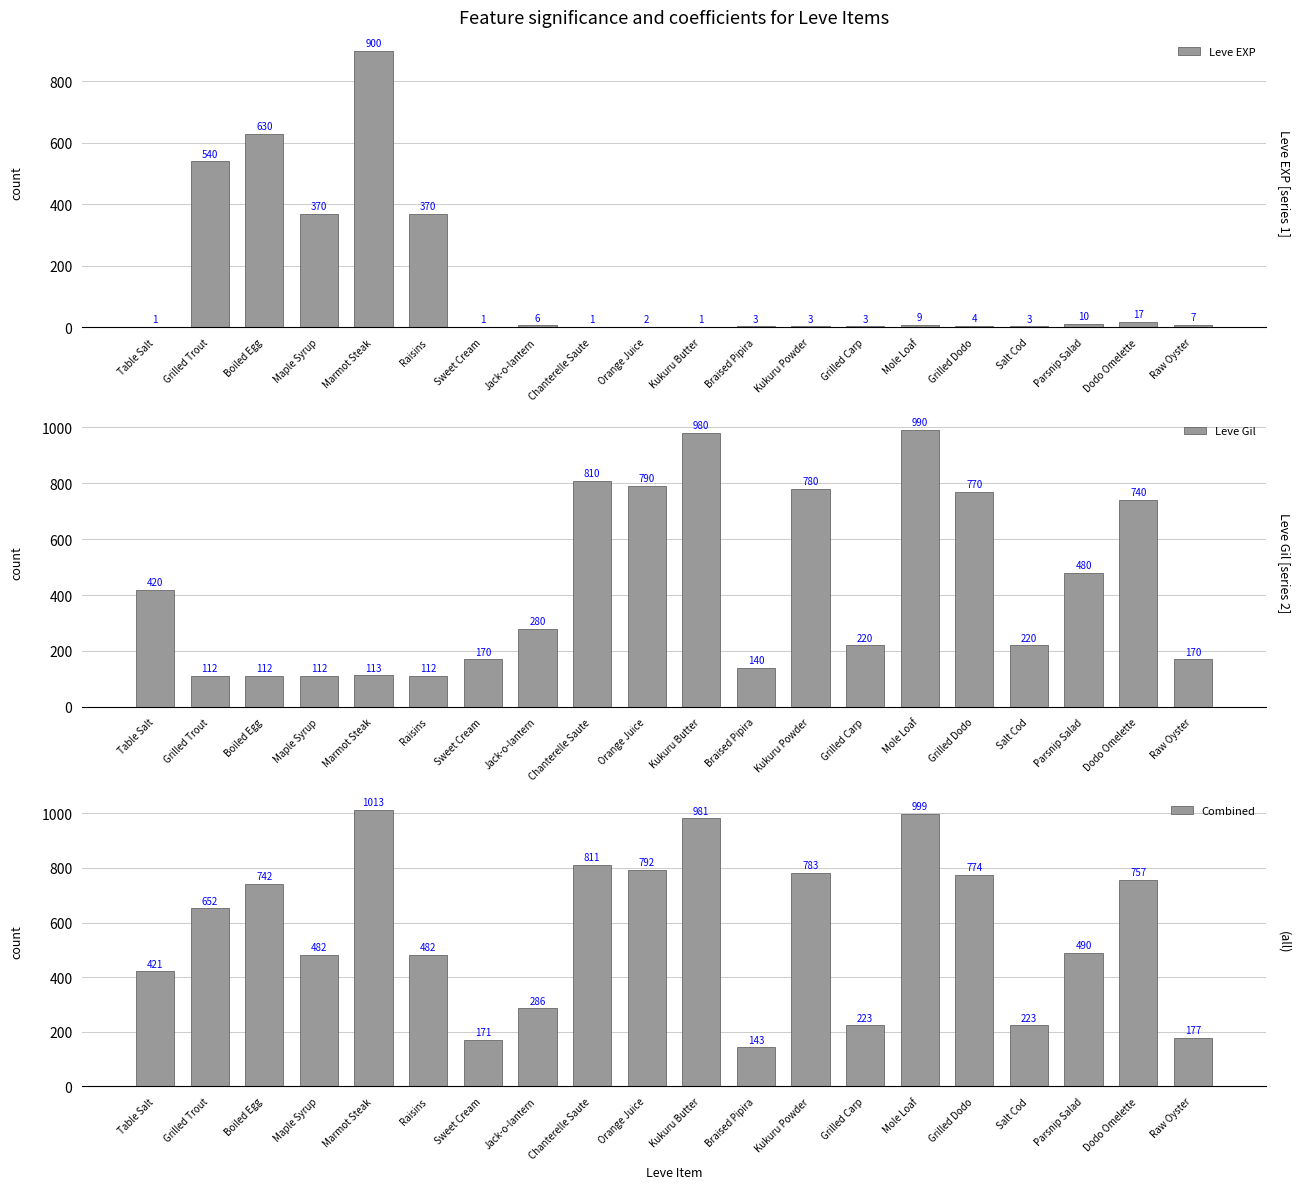

What is the total value across all series at Maple Syrup?

964